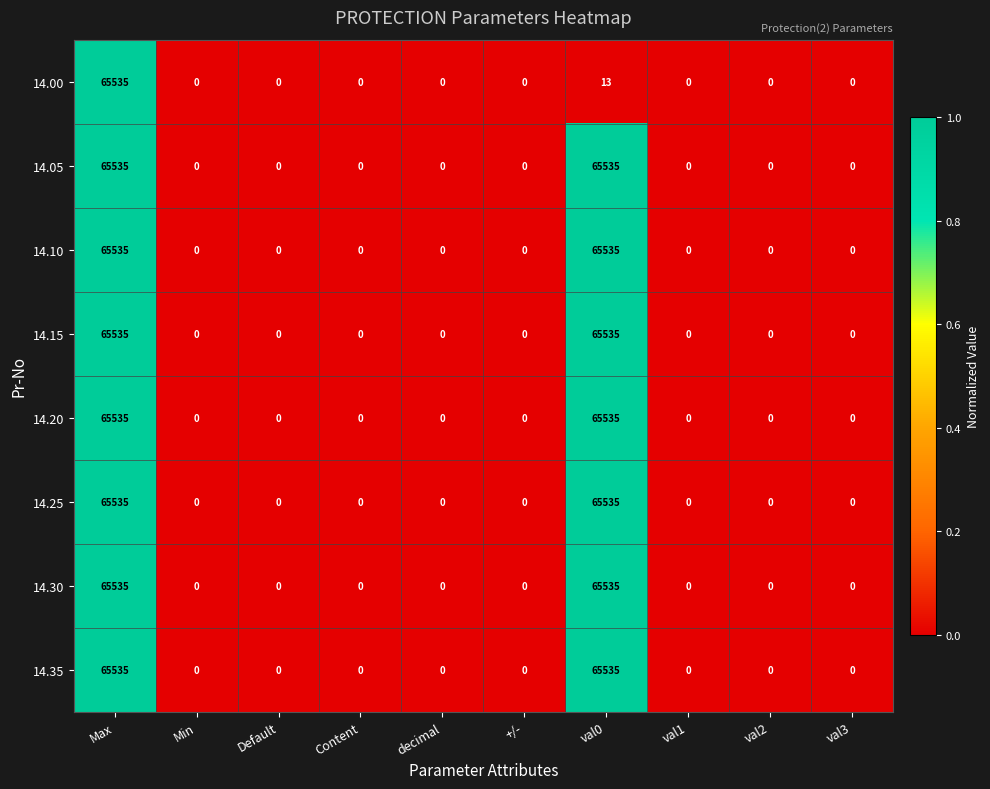

What is the maximum value for 14.35?

65535